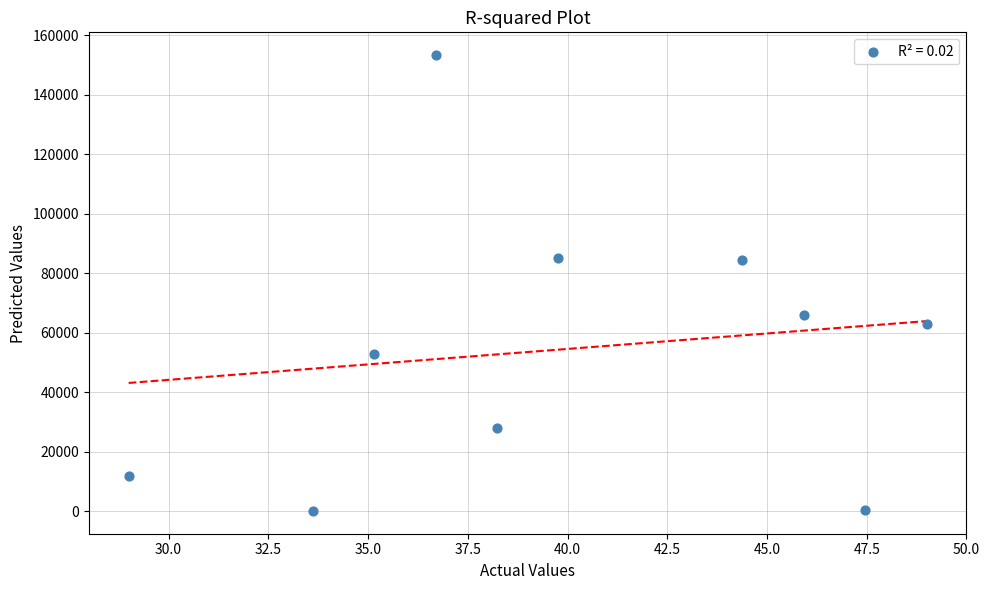

What is the average Y value?

54470